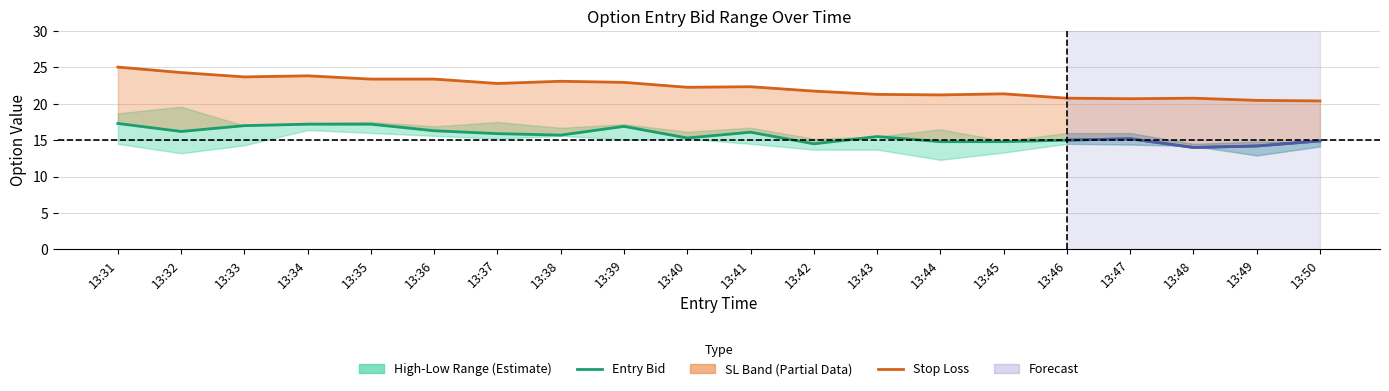

Reading right to left, list all the values displayed in this chart.

Entry Bid: 13:50=14.9	13:49=14.2	13:48=14.0	13:47=15.2	13:46=15.0	13:45=14.8	13:44=14.8	13:43=15.5	13:42=14.5	13:41=16.1	13:40=15.3	13:39=16.9	13:38=15.7	13:37=15.9	13:36=16.3	13:35=17.2	13:34=17.2	13:33=17.0	13:32=16.2	13:31=17.3
Stop Loss: 13:50=20.4	13:49=20.5	13:48=20.8	13:47=20.7	13:46=20.8	13:45=21.4	13:44=21.2	13:43=21.3	13:42=21.8	13:41=22.4	13:40=22.3	13:39=22.9	13:38=23.1	13:37=22.8	13:36=23.4	13:35=23.4	13:34=23.9	13:33=23.7	13:32=24.3	13:31=25.1